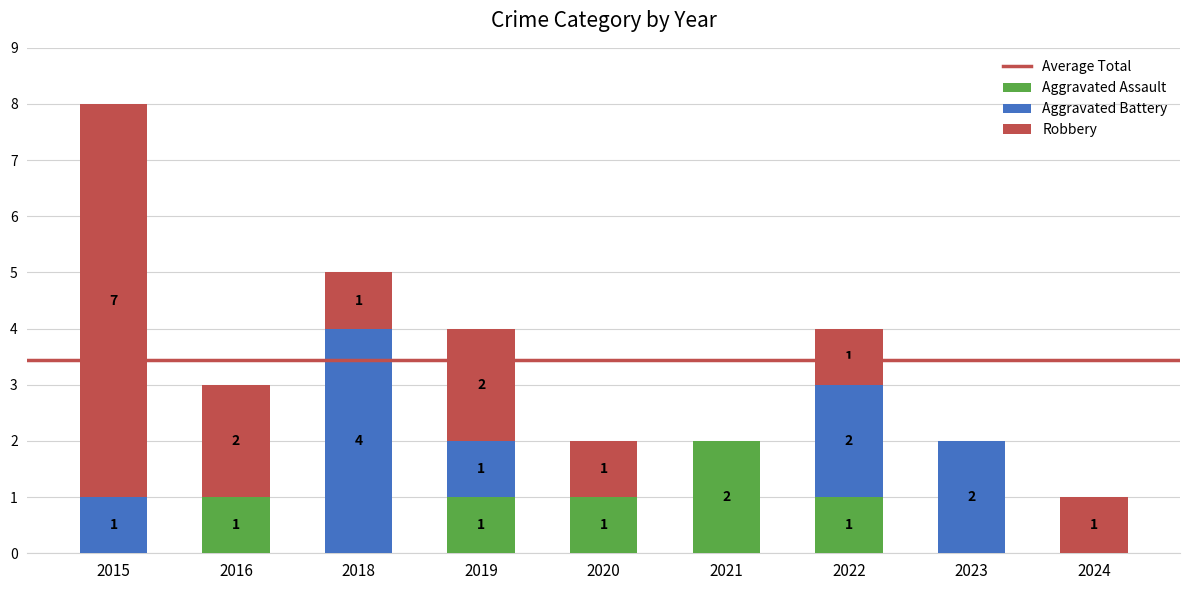

Are the bars horizontal?

No